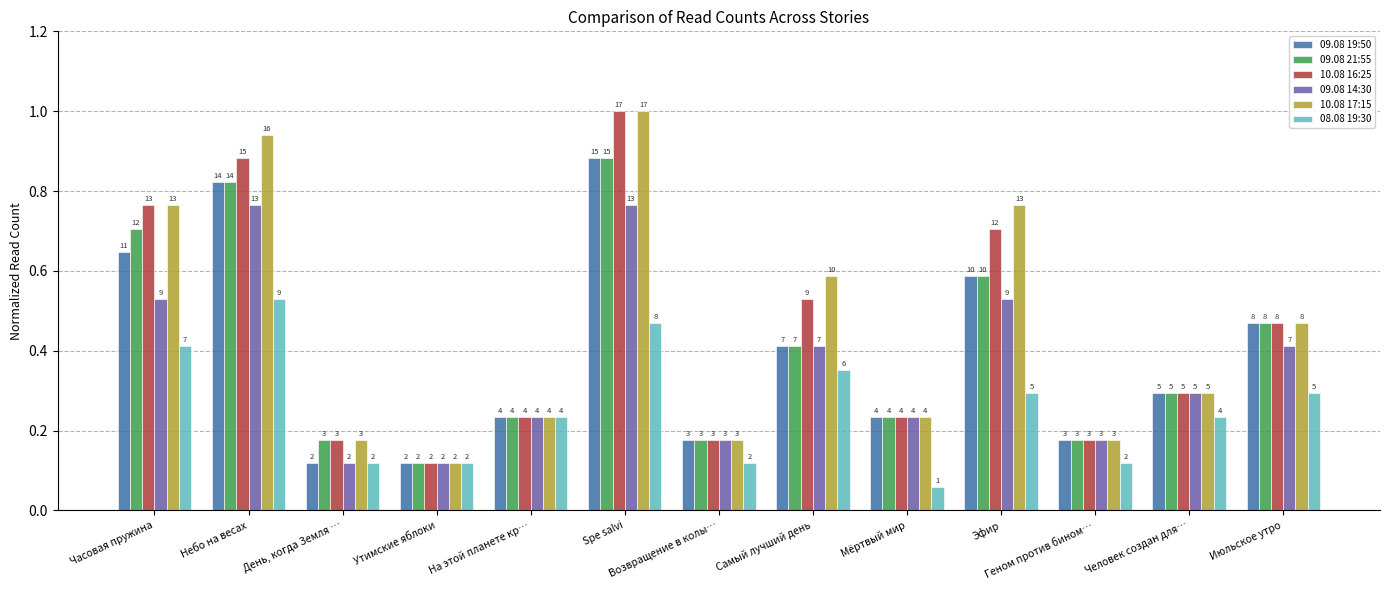

What are all the series names shown in the legend?

09.08 19:50, 09.08 21:55, 10.08 16:25, 09.08 14:30, 10.08 17:15, 08.08 19:30